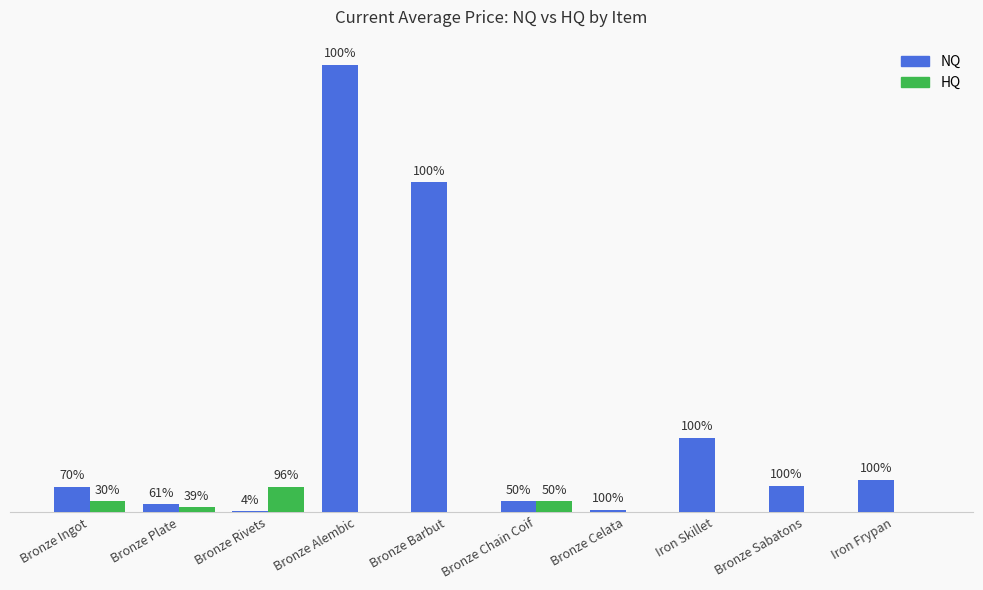

Are the bars horizontal?

No